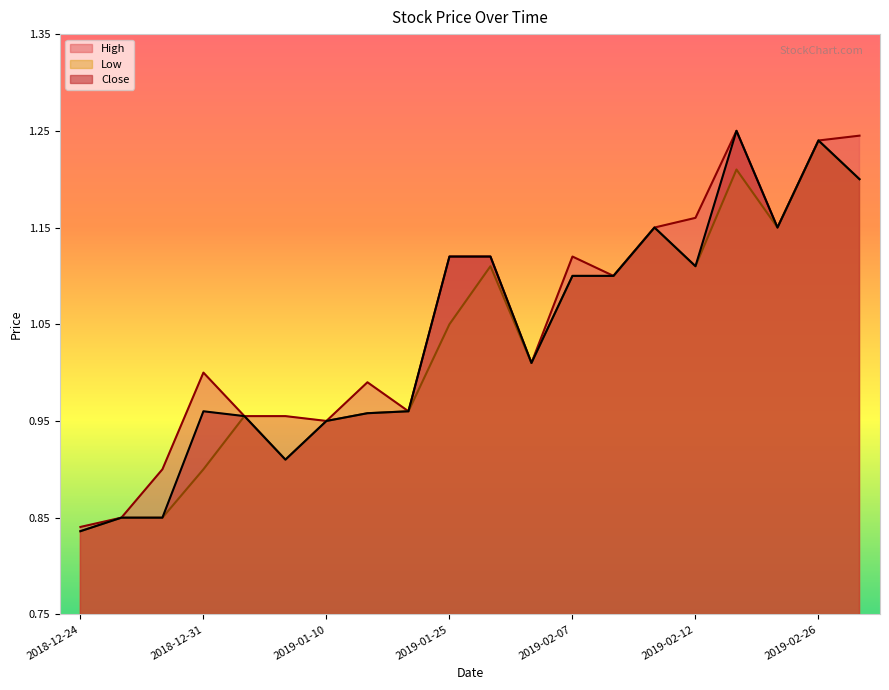

Which category has the lowest value in the High series?

2018-12-24